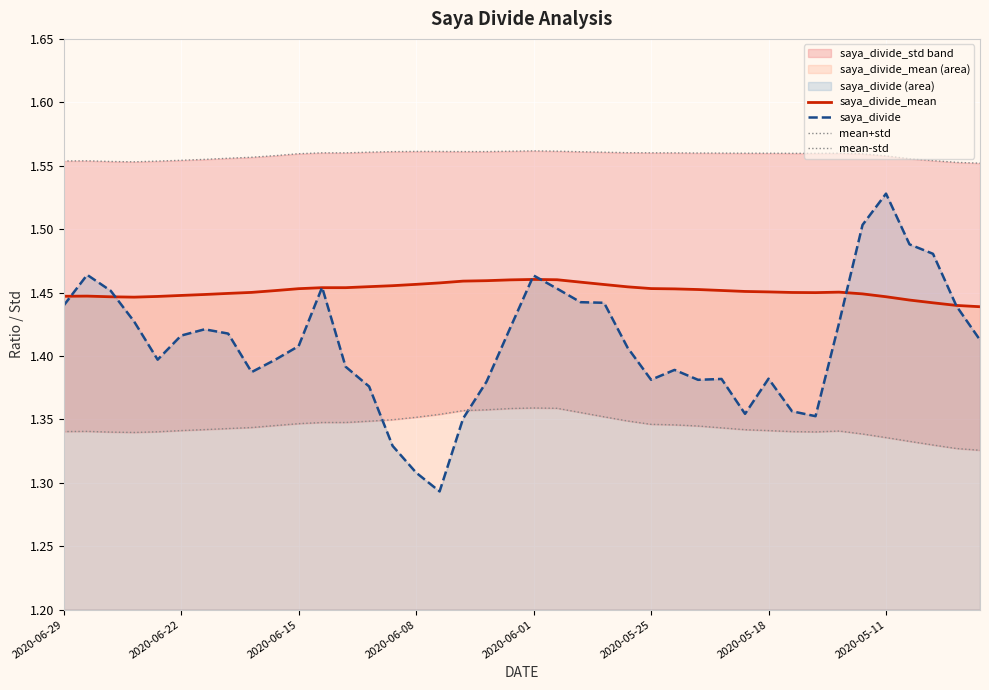

True or false: saya_divide_mean has a value of 0.3 at 2020-06-08.

False